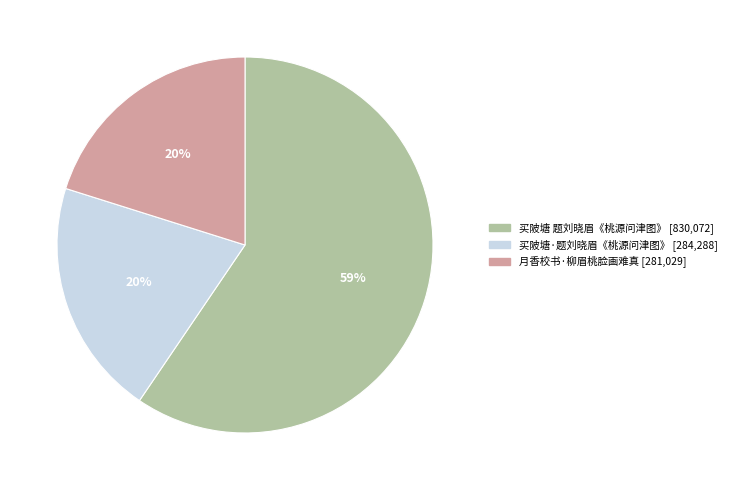

Between 月香校书·柳眉桃脸画难真 and 买陂塘 题刘晓眉《桃源问津图》, which is larger?

买陂塘 题刘晓眉《桃源问津图》